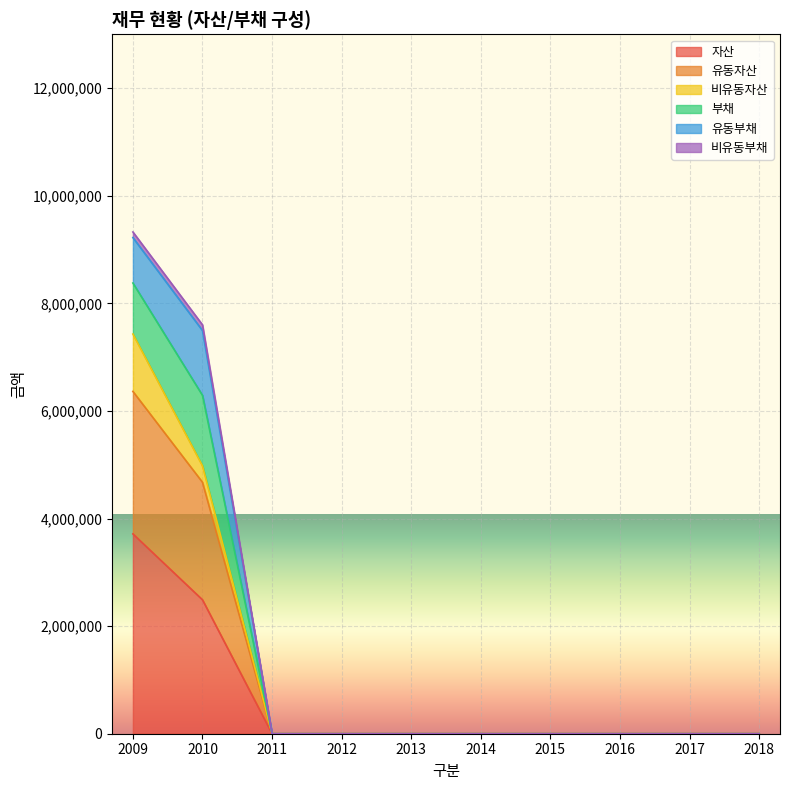

Is it true that 비유동부채 equals 0 at 2012?

True